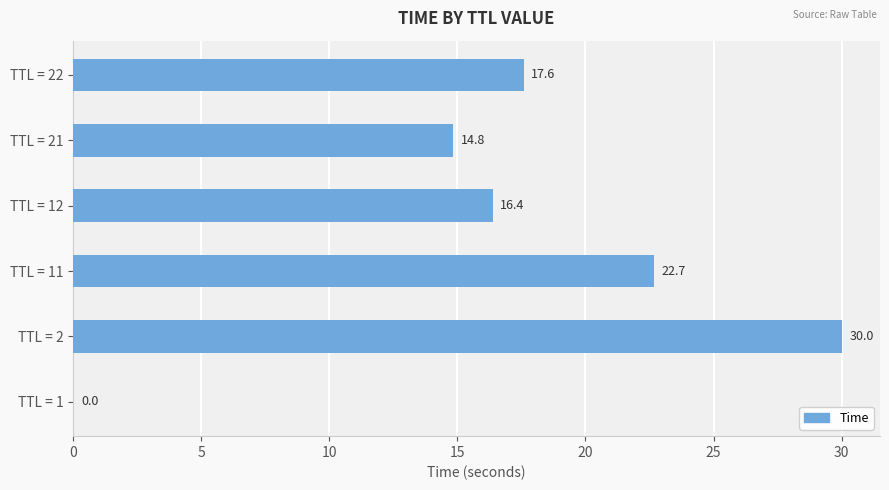

What is the sum of the values at TTL = 12 and TTL = 2?

46.4